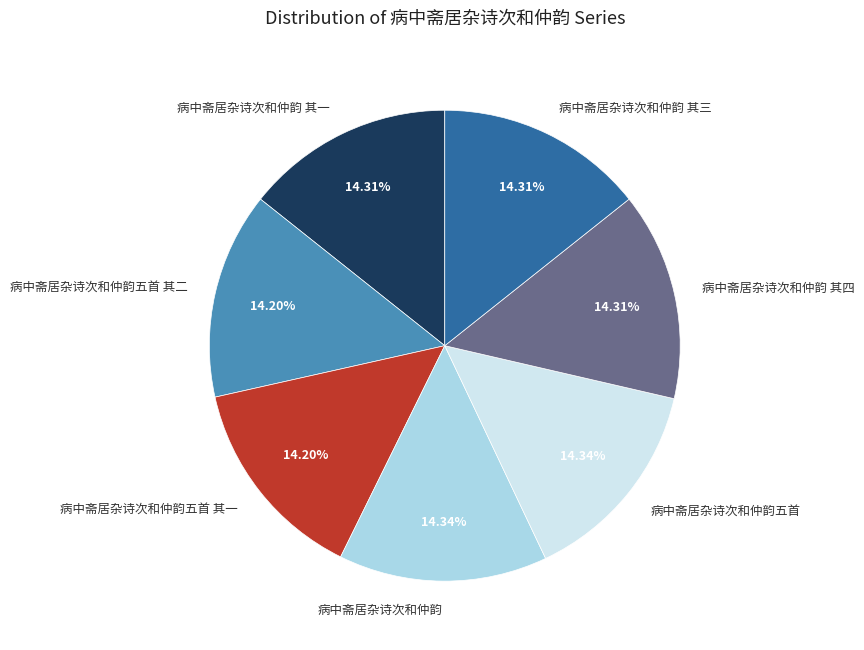

Count the number of slices in the pie.

7